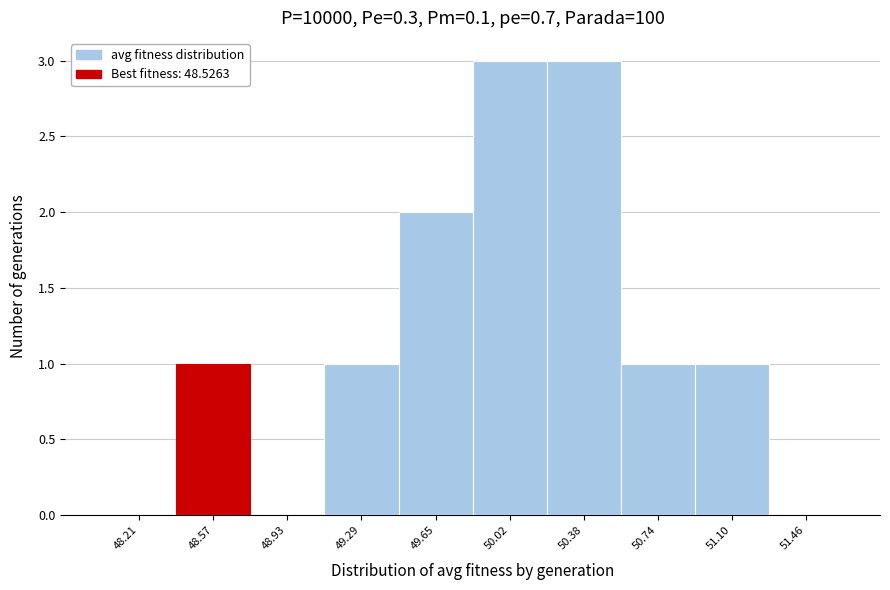

Reading left to right, transcribe this chart: for each bar, give the range it covers on the x-axis and its height. Neither the bar edges nor the heights are printed on the chart, so give them approximately, as read against the axes.

48.05 to 48.40: 0
48.40 to 48.75: 1
48.75 to 49.10: 0
49.10 to 49.45: 1
49.45 to 49.85: 2
49.85 to 50.20: 3
50.20 to 50.55: 3
50.55 to 50.90: 1
50.90 to 51.30: 1
51.30 to 51.65: 0